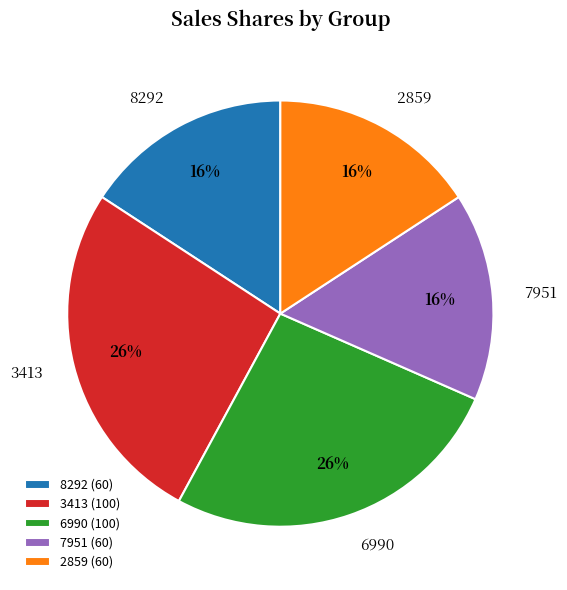

Is there a majority slice in this chart?

No